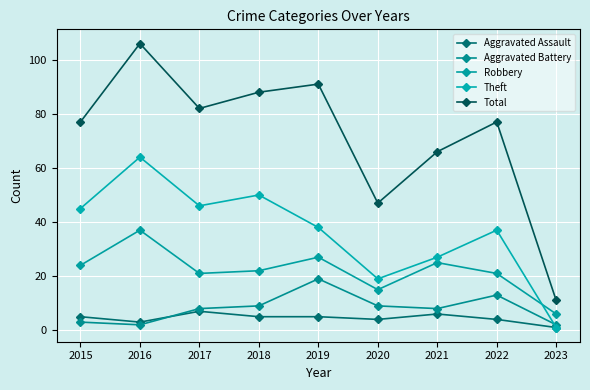

Which category has the lowest value in the Robbery series?

2023